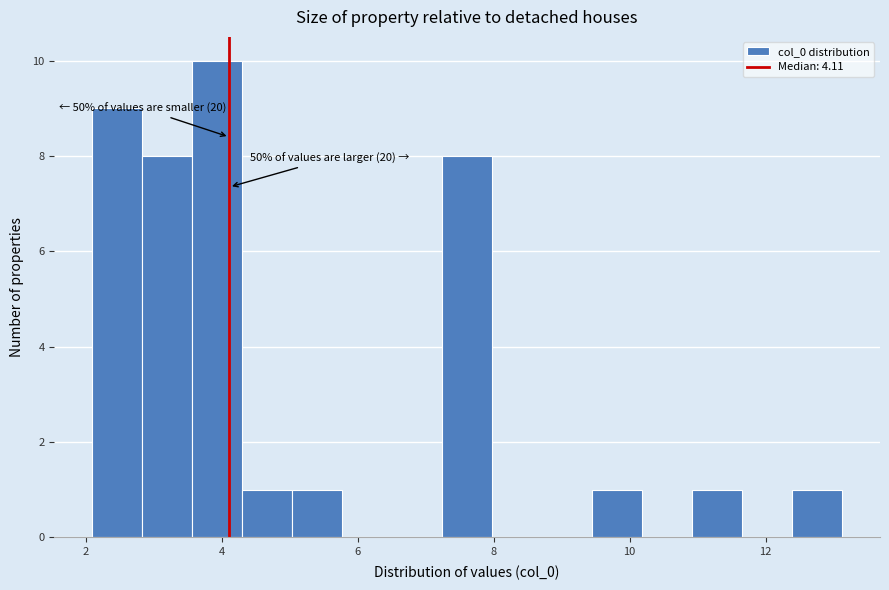

Read against the x-axis, roughly where is the centre of the tallest bar?

4.0